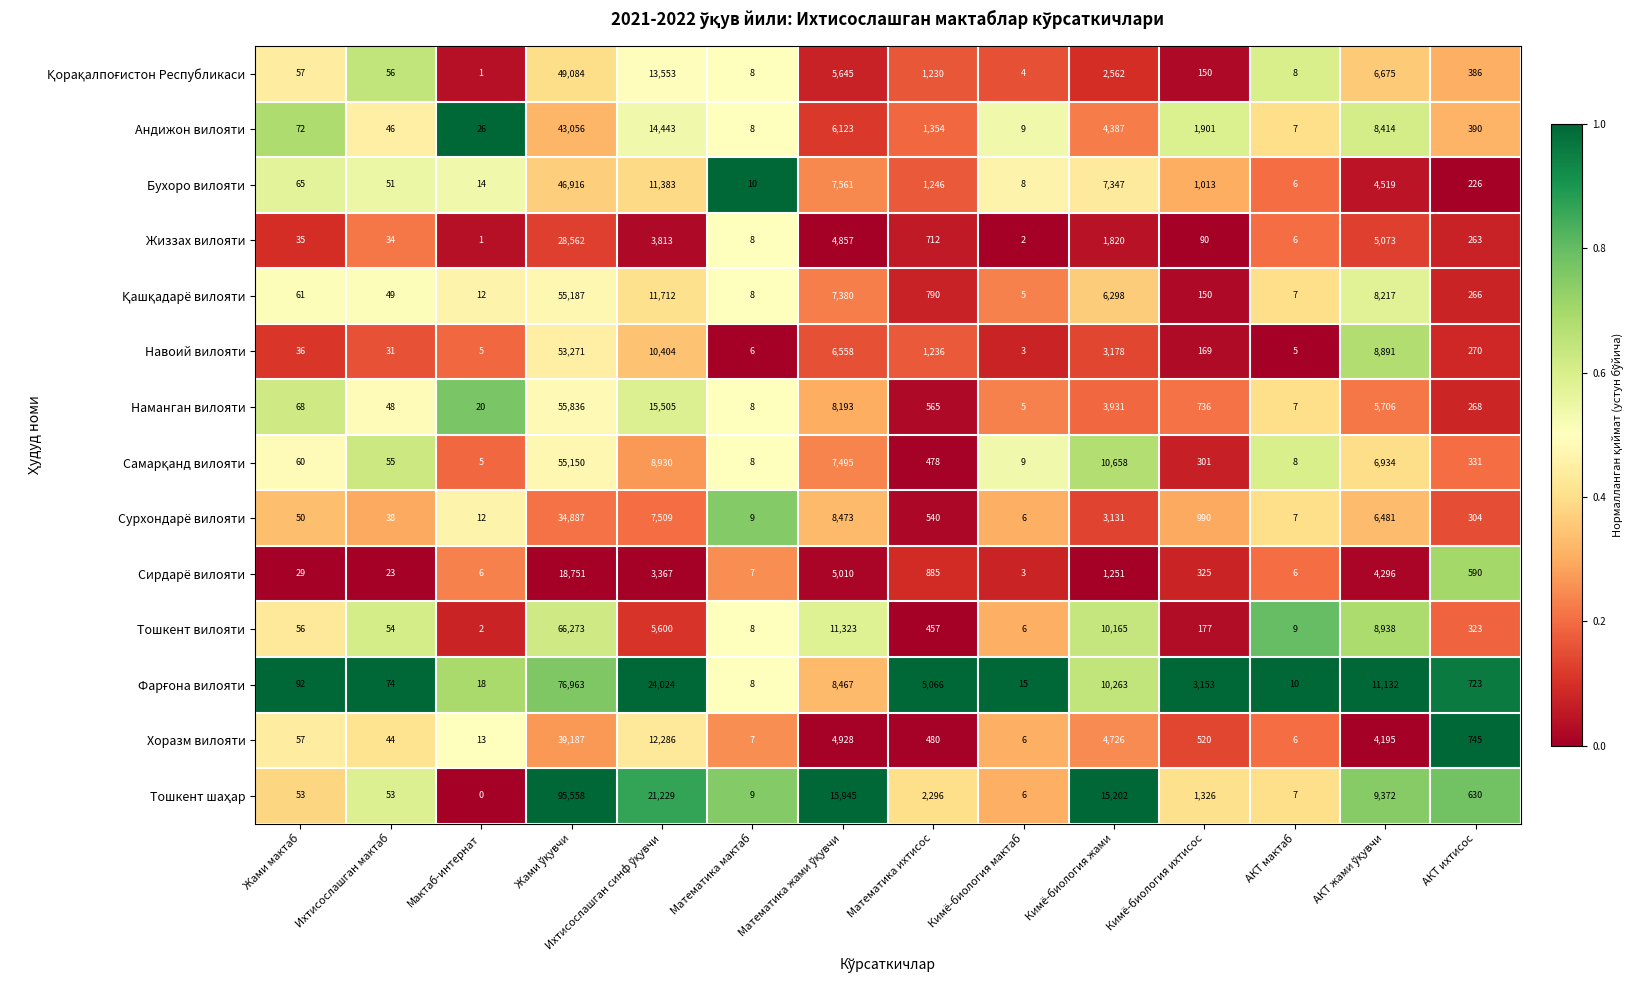

What is the spread (max minus min) of values at Кимё-биология жами?

13951